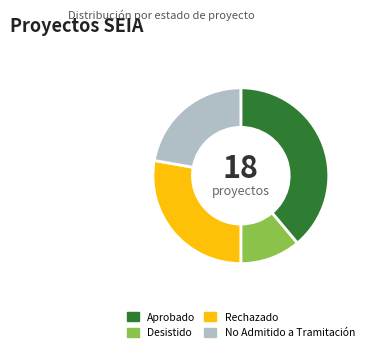

Is there a majority slice in this chart?

No